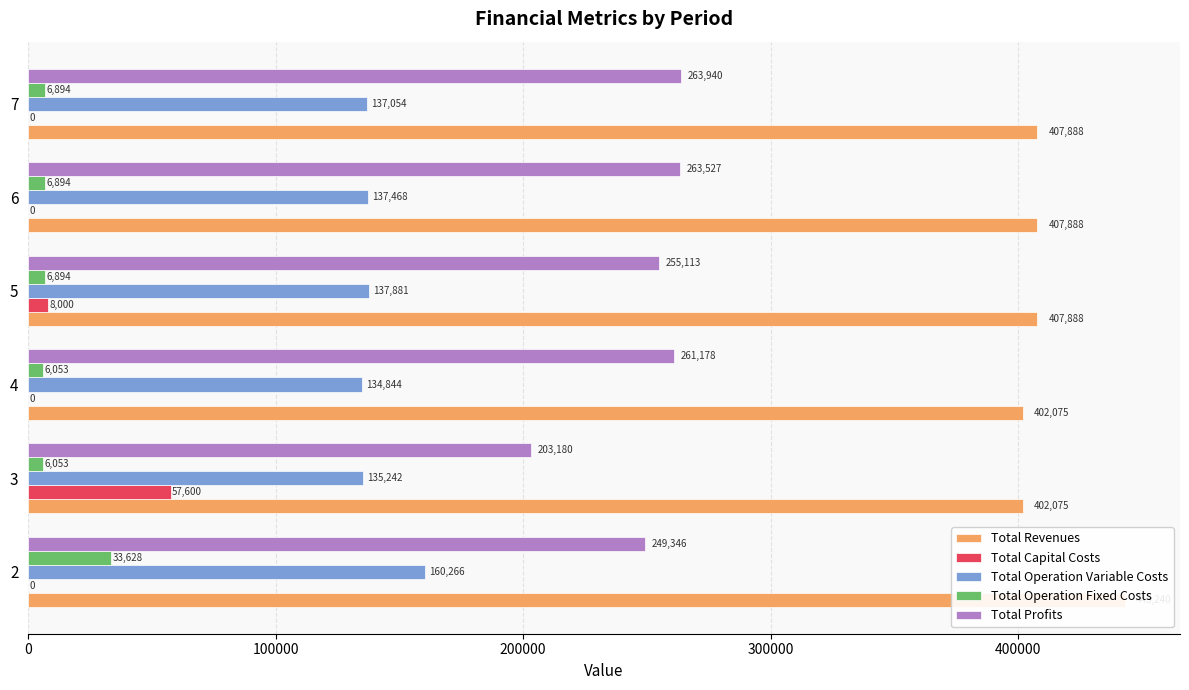

Which has a higher value, 400000 or 500000?

400000